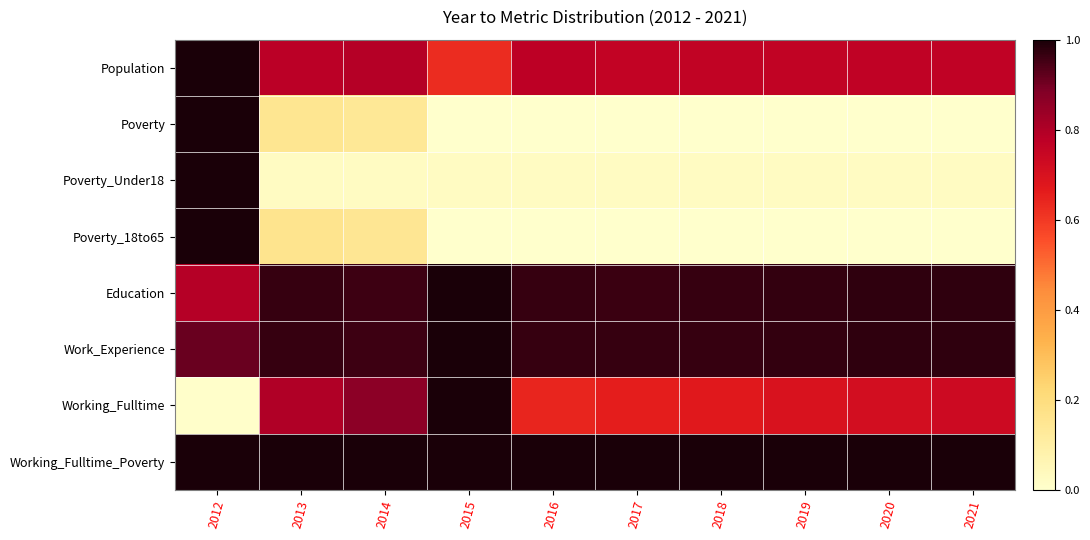

Rank the series by their maximum value, from lowest to highest.

Population, Poverty, Poverty_Under18, Poverty_18to65, Education, Work_Experience, Working_Fulltime, Working_Fulltime_Poverty